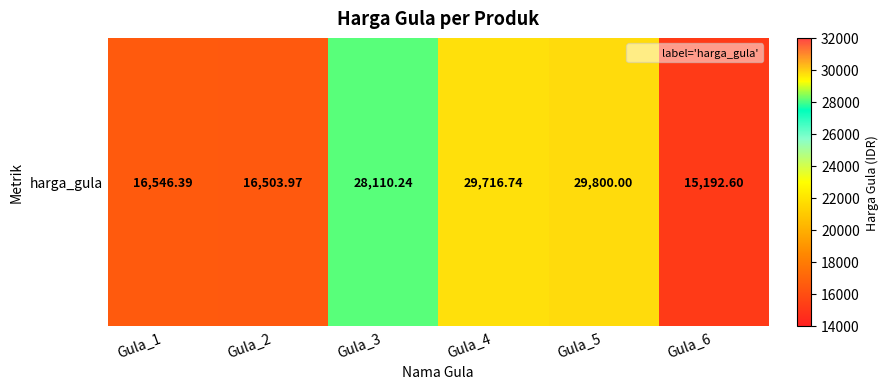

Read the value at Gula_4.

29716.7